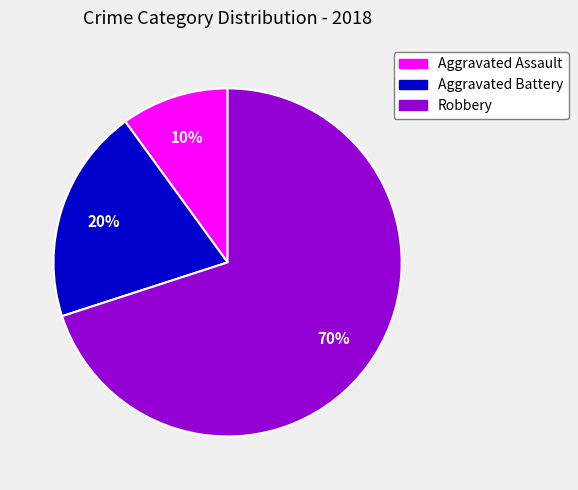

Do Aggravated Battery and Robbery together represent more than half of the pie?

Yes